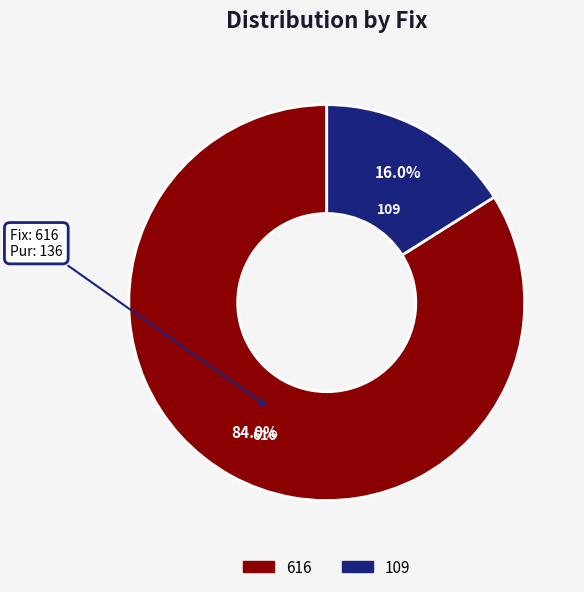

Is 616 the majority of the pie?

Yes